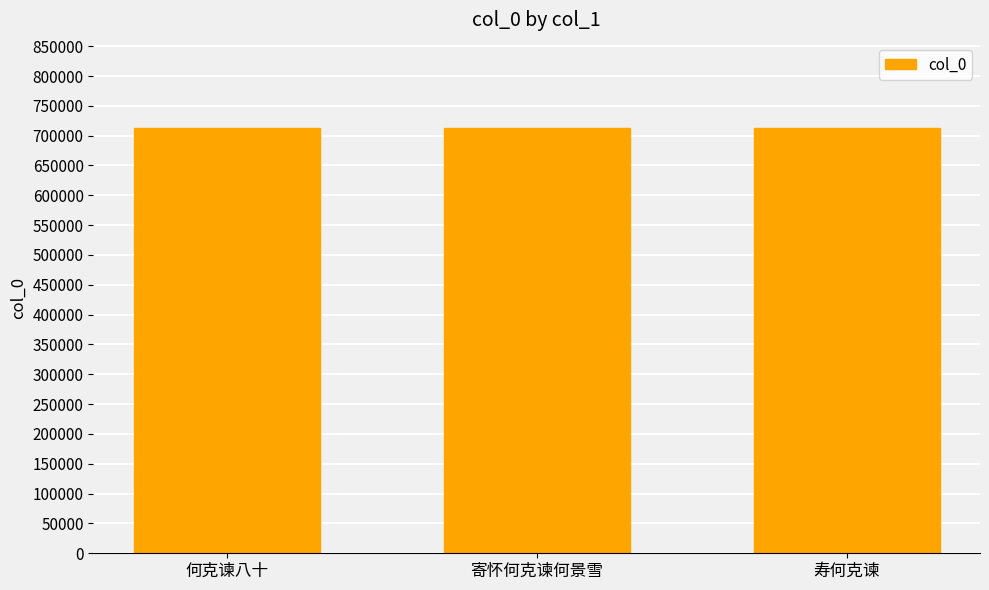

What is the average value?

712456